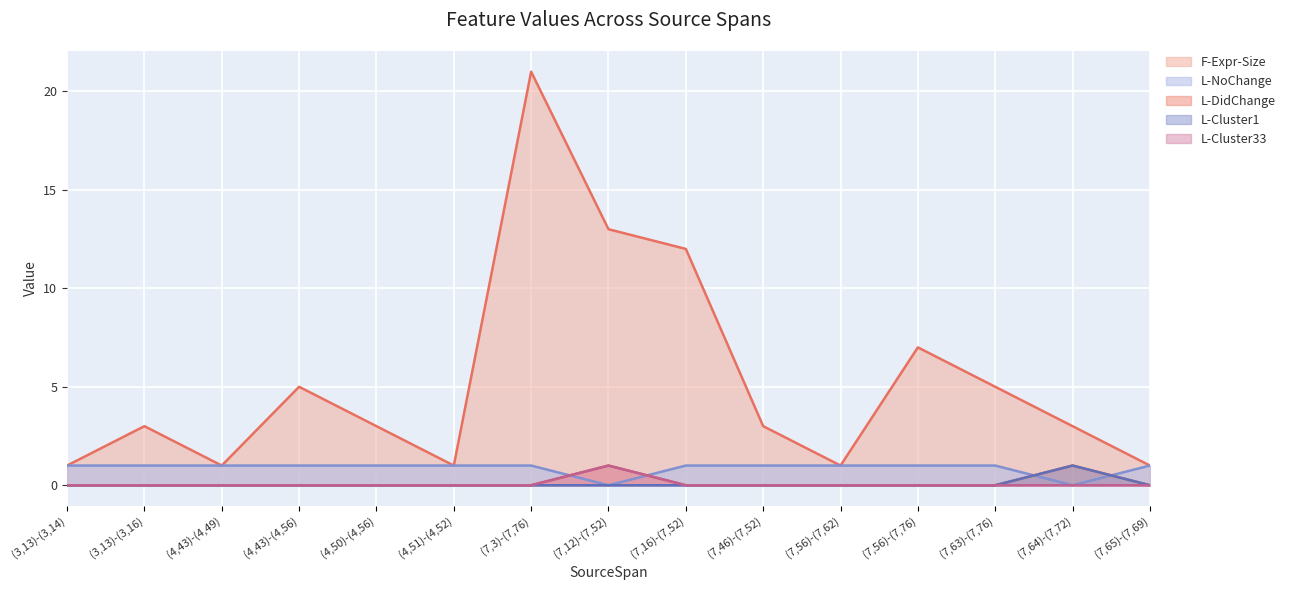

Reading right to left, list all the values displayed in this chart.

F-Expr-Size: 1	3	5	7	1	3	12	13	21	1	3	5	1	3	1
L-NoChange: 1	0	1	1	1	1	1	0	1	1	1	1	1	1	1
L-DidChange: 0	1	0	0	0	0	0	1	0	0	0	0	0	0	0
L-Cluster1: 0	1	0	0	0	0	0	0	0	0	0	0	0	0	0
L-Cluster33: 0	0	0	0	0	0	0	1	0	0	0	0	0	0	0